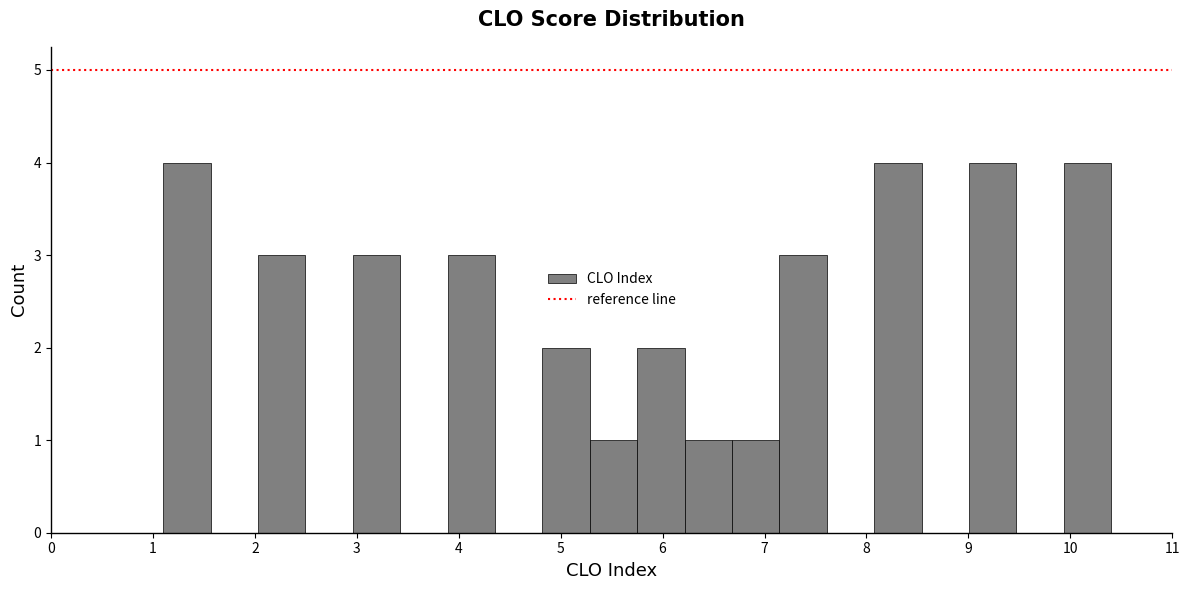

Reading left to right, transcribe this chart: for each bar, give the range it covers on the x-axis and its height. Neither the bar edges nor the heights are printed on the chart, so give them approximately, as read against the axes.

1.1 to 1.6: 4
1.6 to 2.0: 0
2.0 to 2.5: 3
2.5 to 3.0: 0
3.0 to 3.4: 3
3.4 to 3.9: 0
3.9 to 4.4: 3
4.4 to 4.8: 0
4.8 to 5.3: 2
5.3 to 5.8: 1
5.8 to 6.2: 2
6.2 to 6.7: 1
6.7 to 7.1: 1
7.1 to 7.6: 3
7.6 to 8.1: 0
8.1 to 8.5: 4
8.5 to 9.0: 0
9.0 to 9.5: 4
9.5 to 9.9: 0
9.9 to 10.4: 4